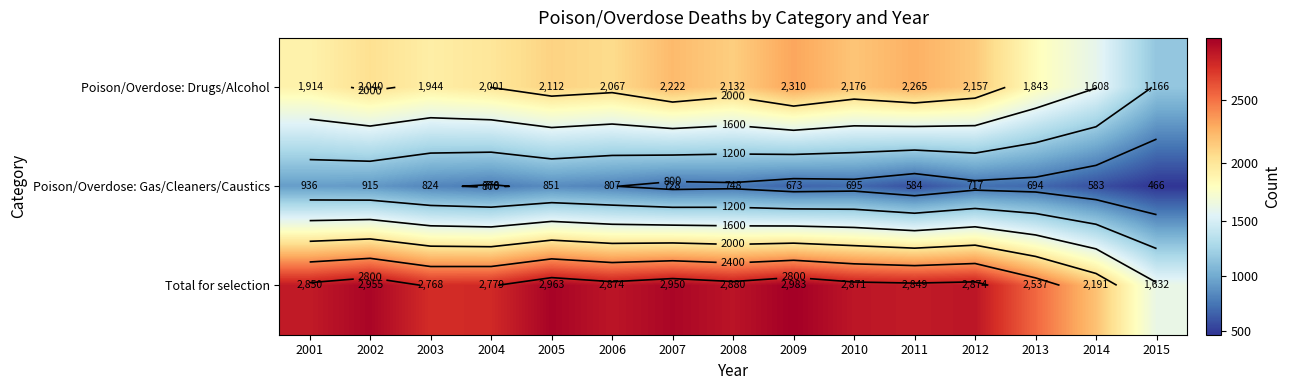

What is the lowest value of the Total for selection series?

1632